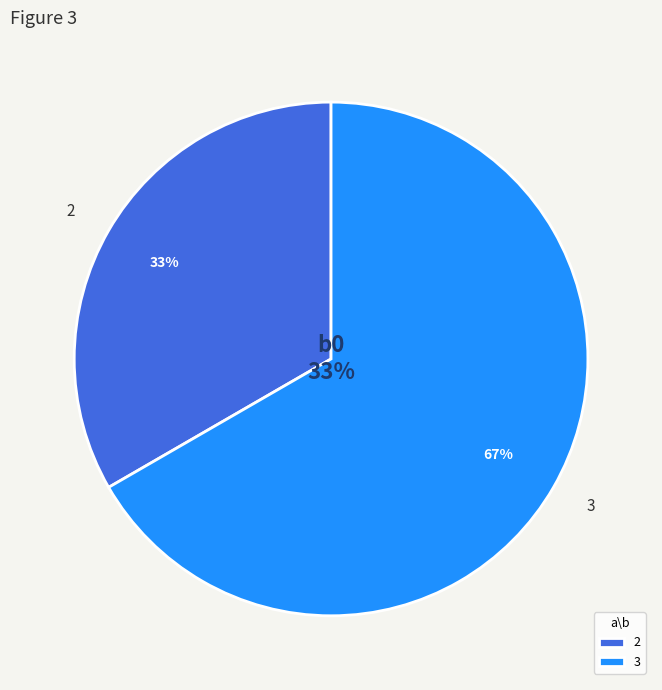

What percentage is the 2 slice, to the nearest percent?

33%